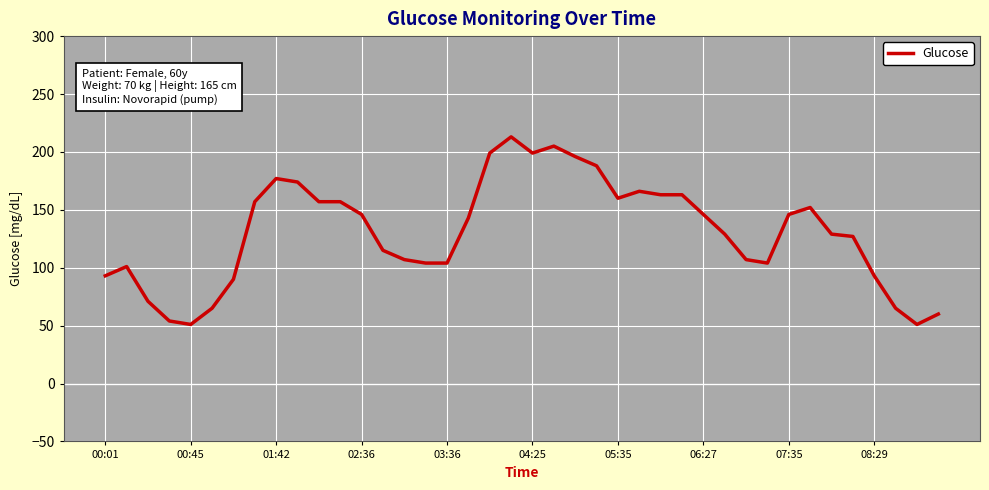

What is the minimum value shown in the chart?

51